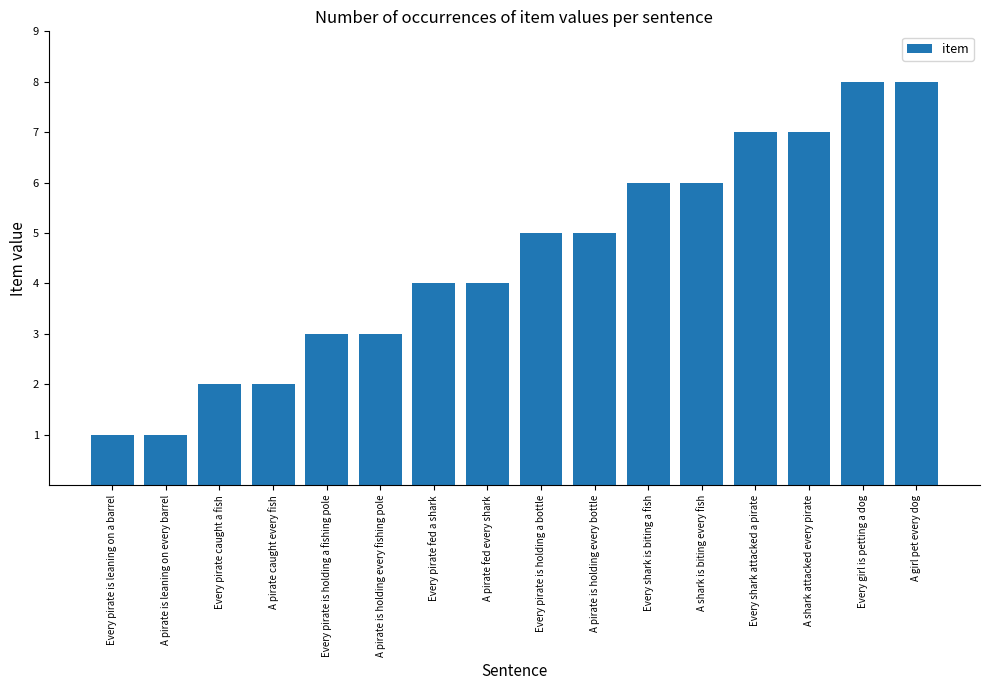

What is the ratio of the value at A pirate caught every fish to the value at Every pirate is holding a bottle?

0.4